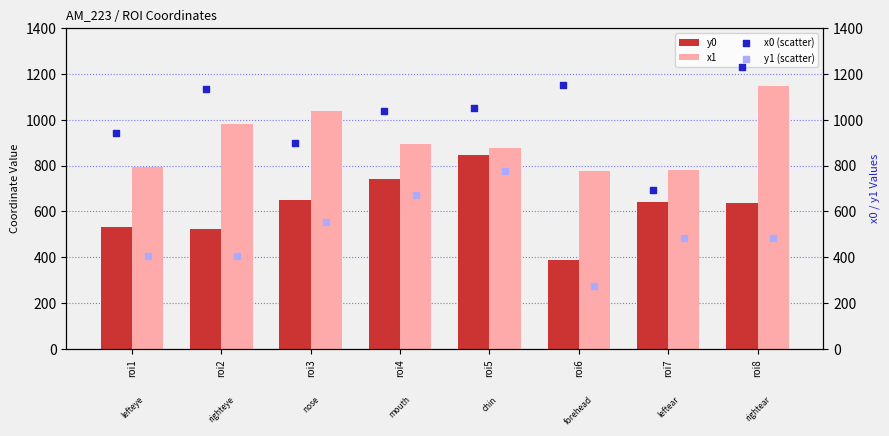

Which series reaches the maximum Y coordinate?

x0 (scatter)